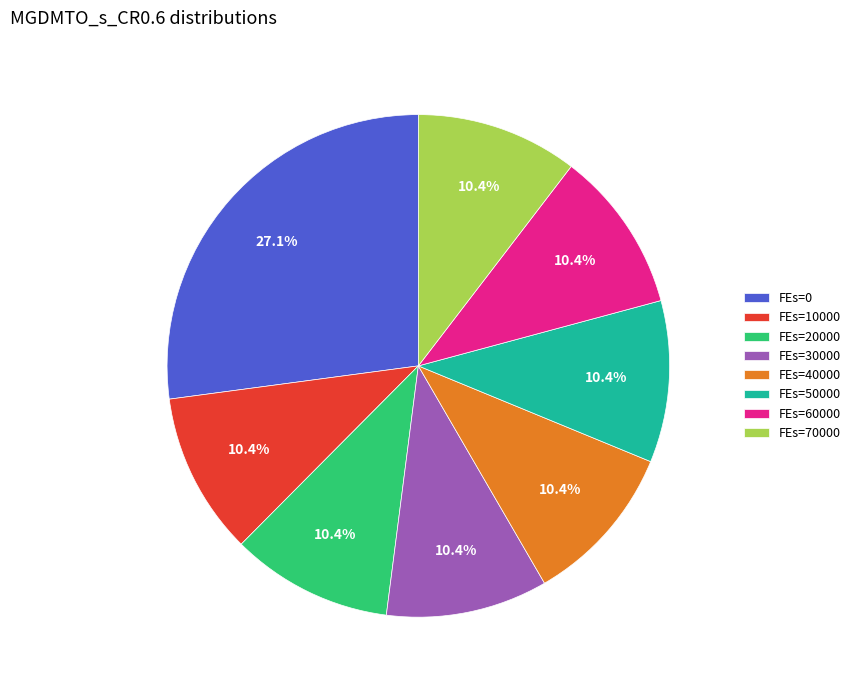

Is the sum of FEs=30000 and FEs=20000 greater than half?

No